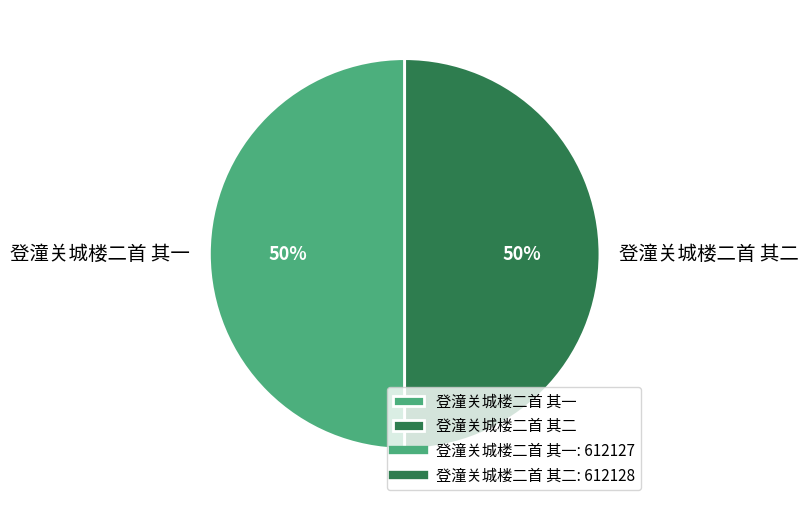

What is the ratio of the value at 登潼关城楼二首 其一 to the value at 登潼关城楼二首 其二?

1.0